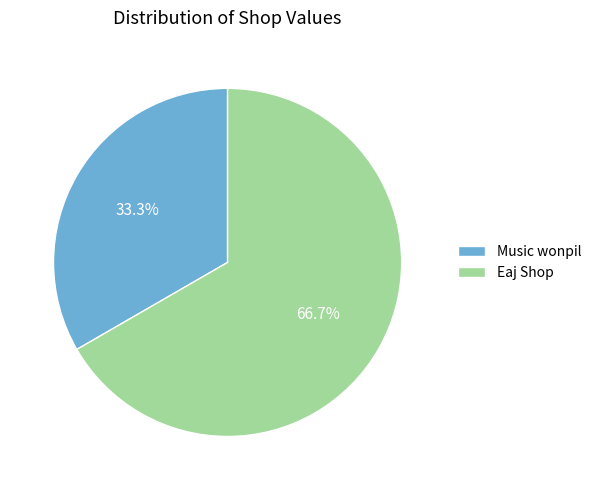

How many segments does this pie chart have?

2